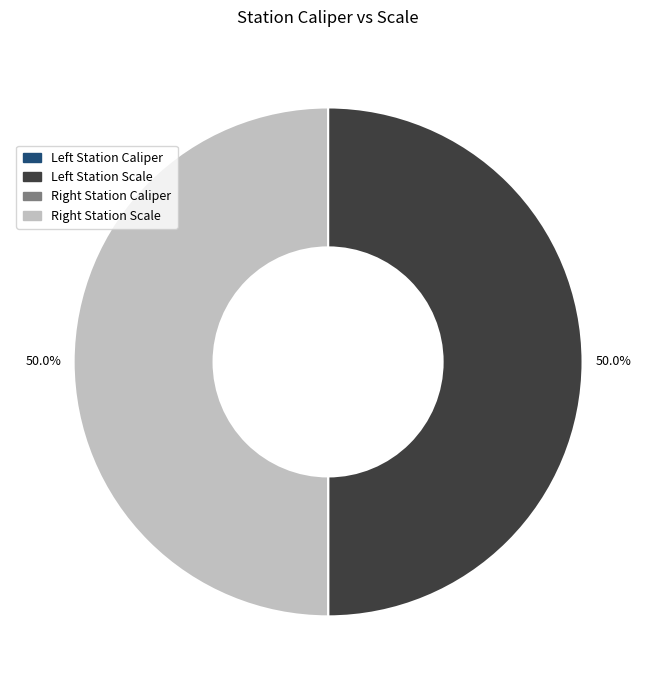

What is the largest slice in the pie chart?

Left Station Scale